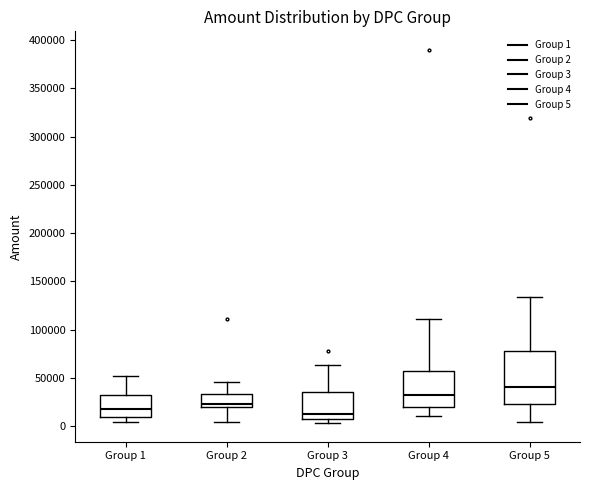

Reading left to right, transcribe this box plot: for each box, give where its median line is, the range the box spans, and where its two whiskers end, as read against the y-axis. The values are not printed on the chart, so give them approximately, as read against the axis.

Group 1: median 20000, box 10000 to 30000, whiskers 5000 to 50000
Group 2: median 25000, box 20000 to 35000, whiskers 5000 to 45000
Group 3: median 15000, box 10000 to 35000, whiskers 5000 to 65000
Group 4: median 30000, box 20000 to 55000, whiskers 10000 to 110000
Group 5: median 40000, box 25000 to 80000, whiskers 5000 to 135000